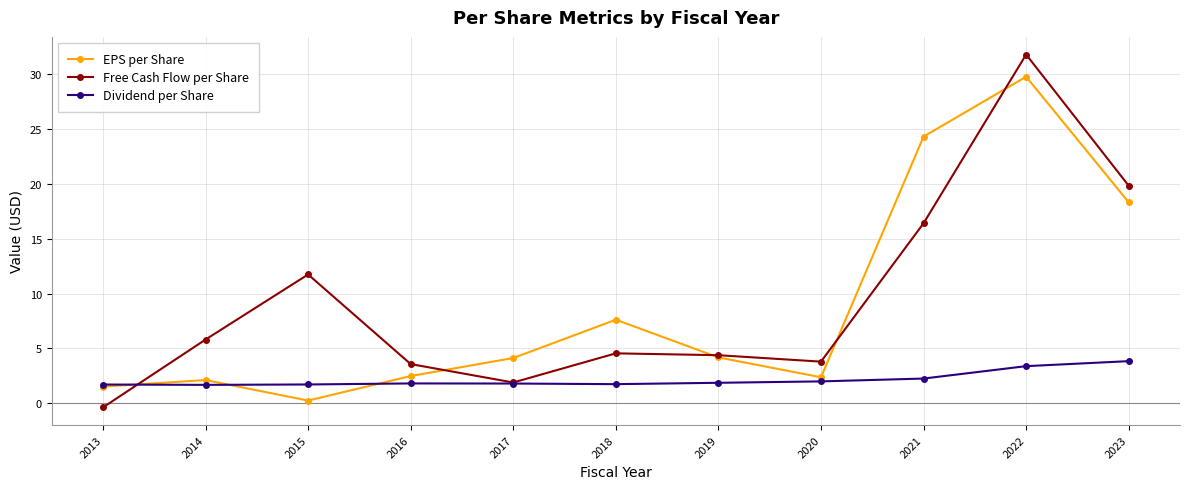

In Free Cash Flow per Share, how many points are higher than both neighbors (excluding endpoints)?

3